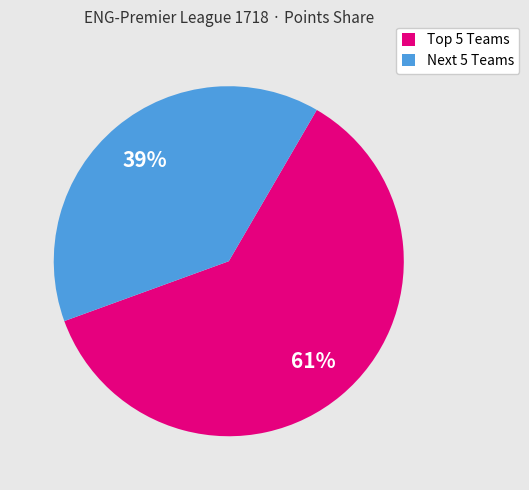

Is it true that Next 5 Teams is 39% of the pie?

True